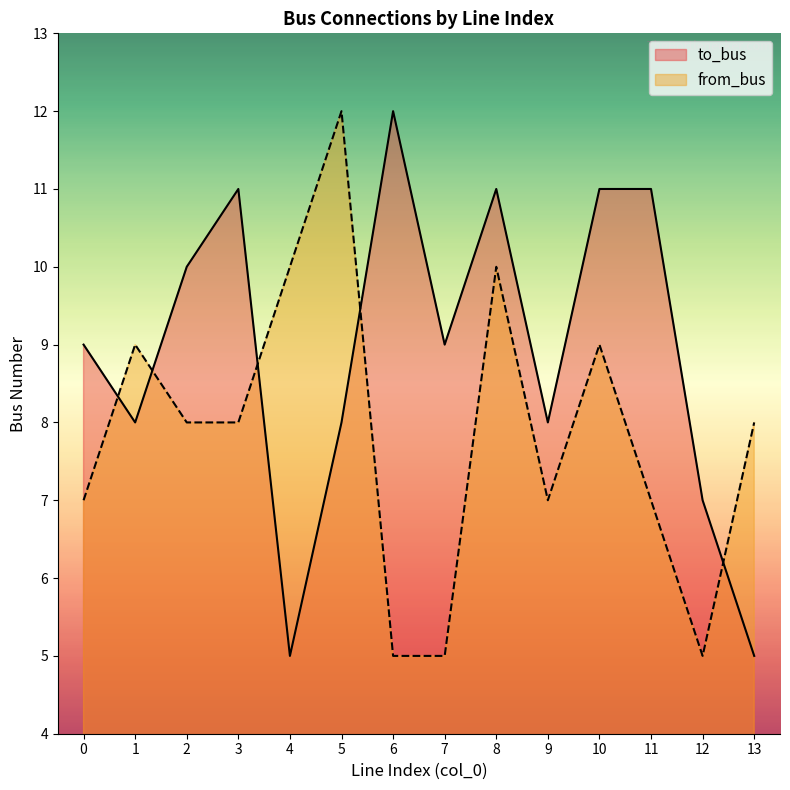

What is the total value across all series at 2?

18